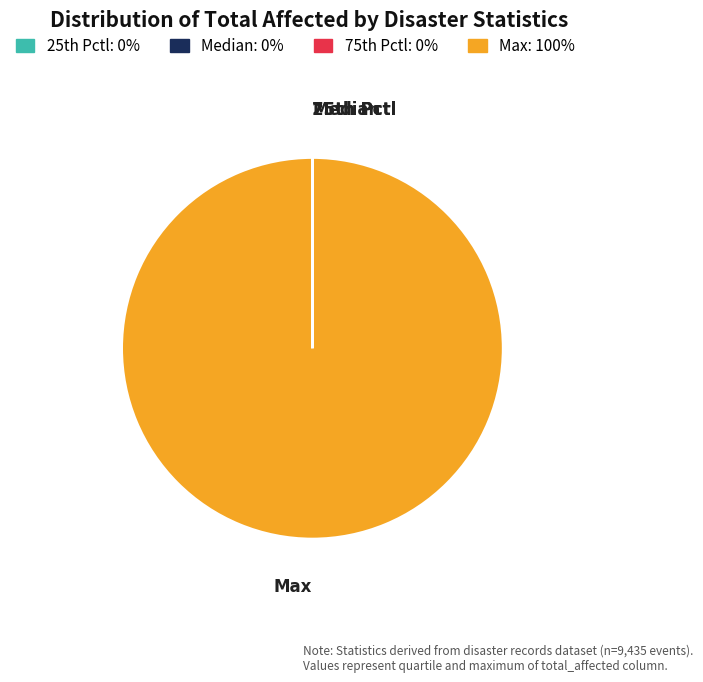

Does any single category account for the majority?

Yes